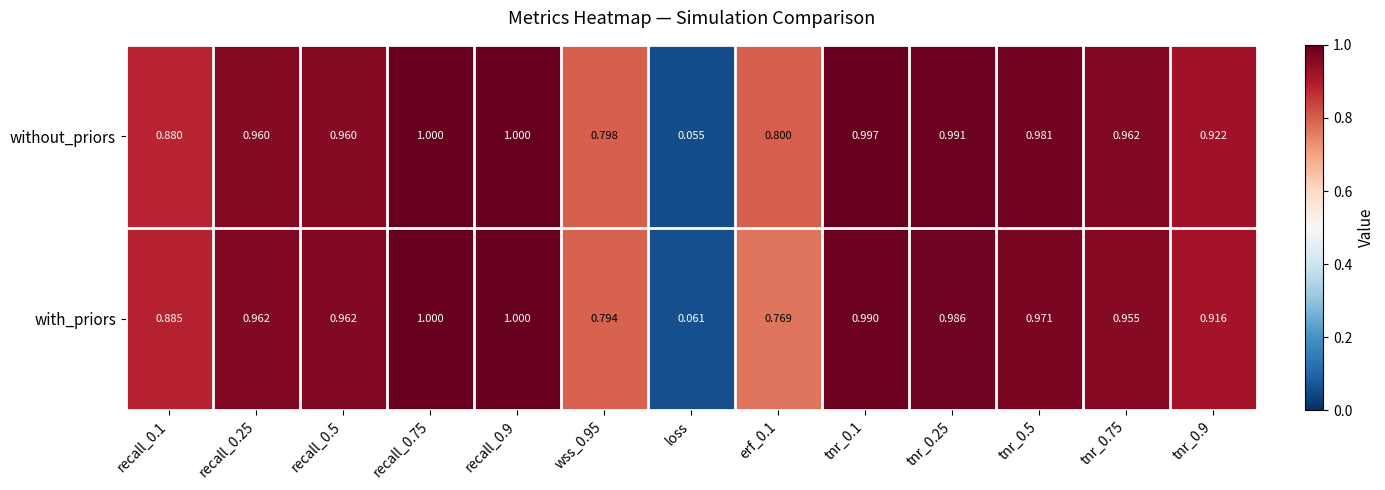

Which category has the lowest value in the with_priors series?

loss